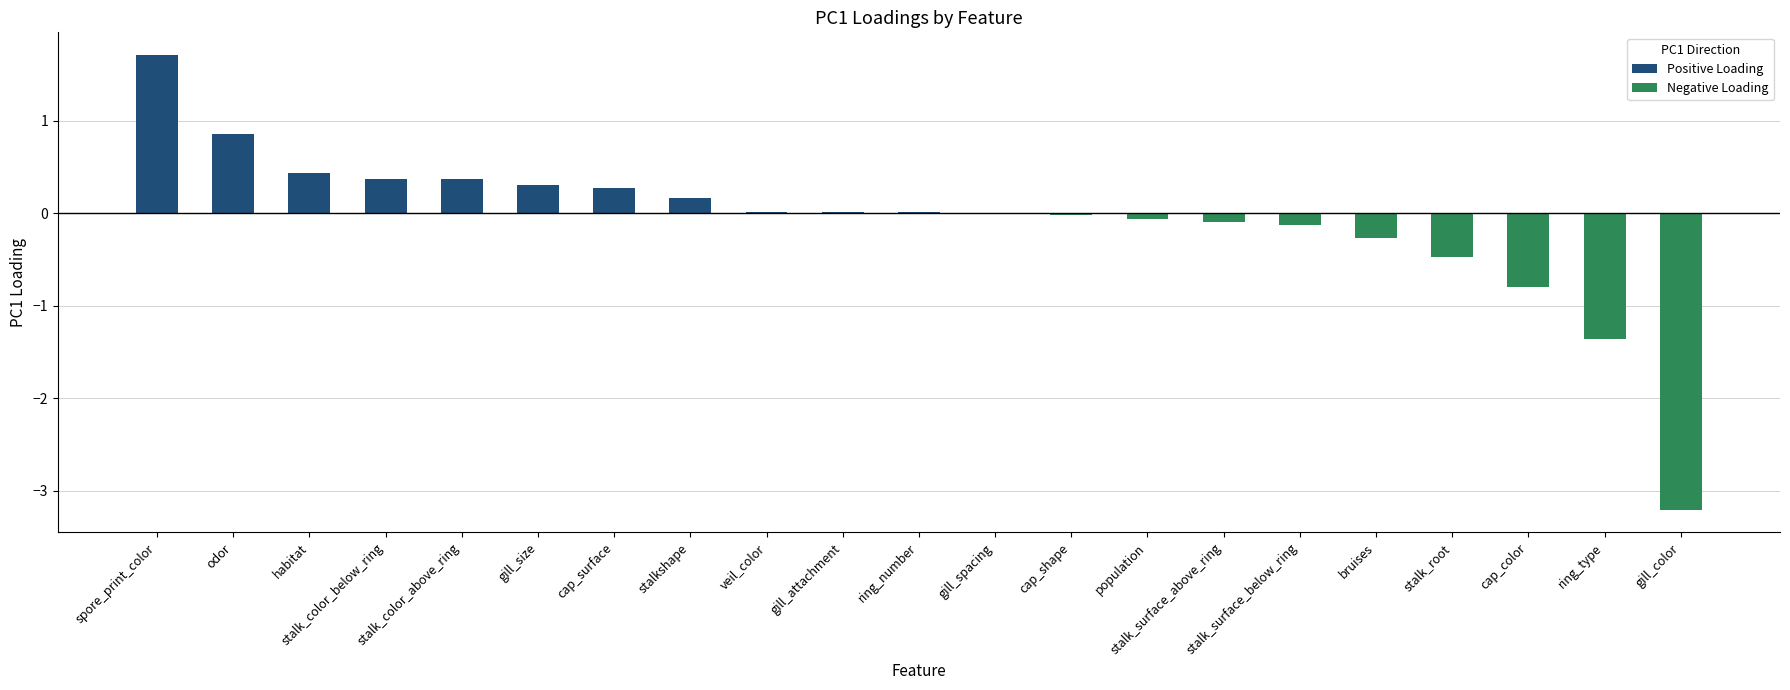

What is the average value?

-0.1